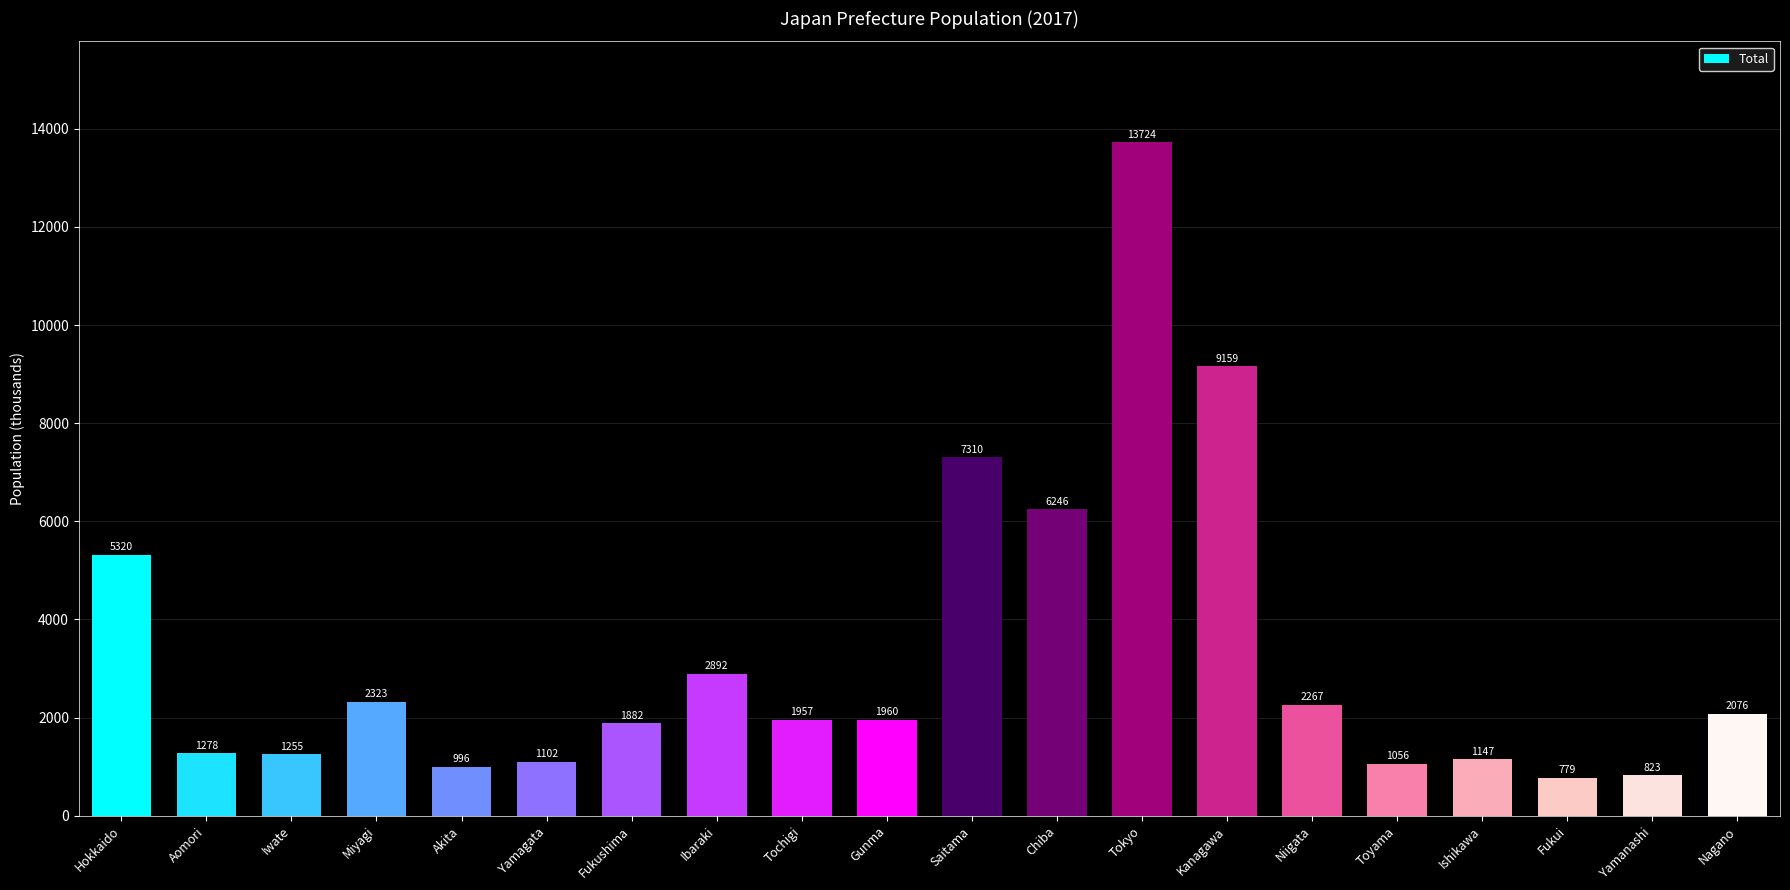

Which label corresponds to the smallest value in the chart?

Fukui